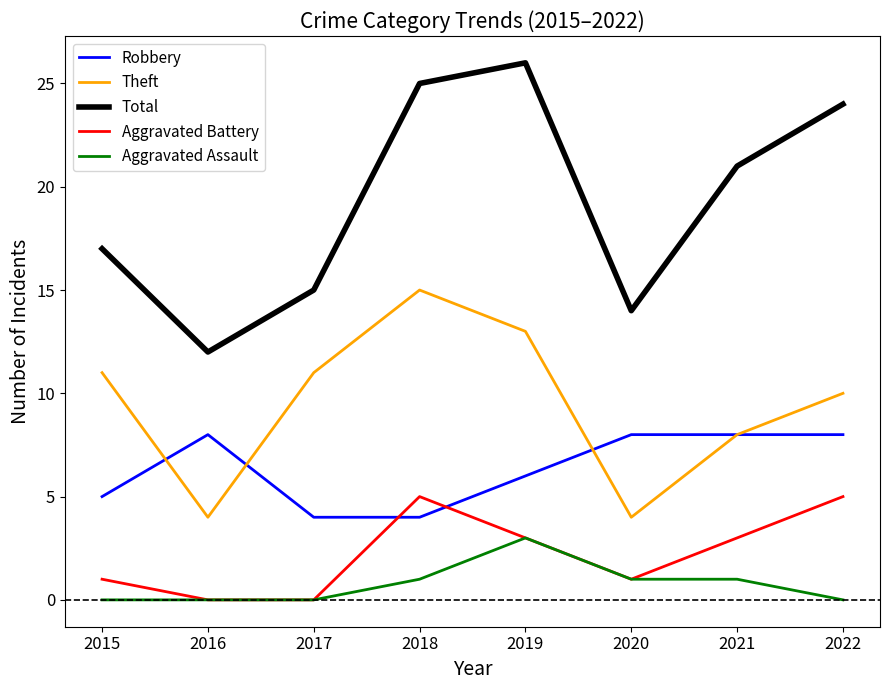

True or false: Total and Aggravated Battery intersect in this chart.

False